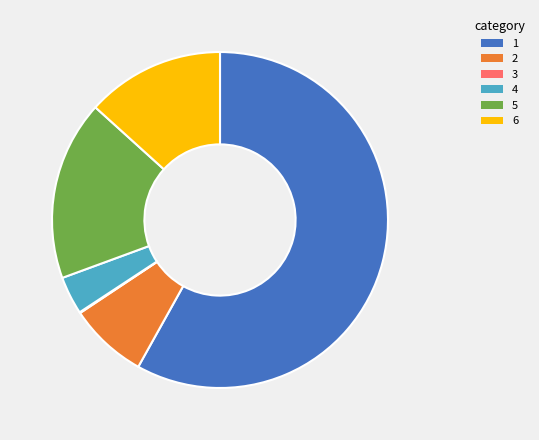

Is there a majority slice in this chart?

Yes